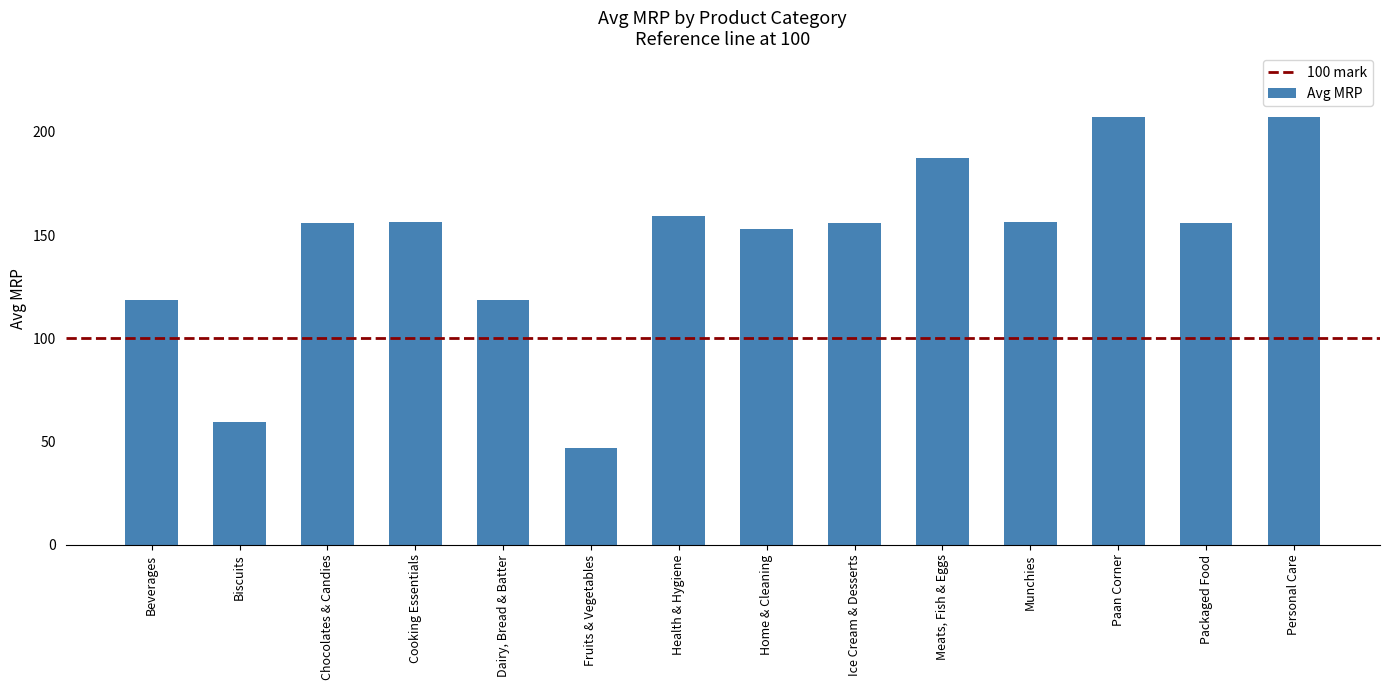

Is it true that the value at Cooking Essentials is 156.5?

True